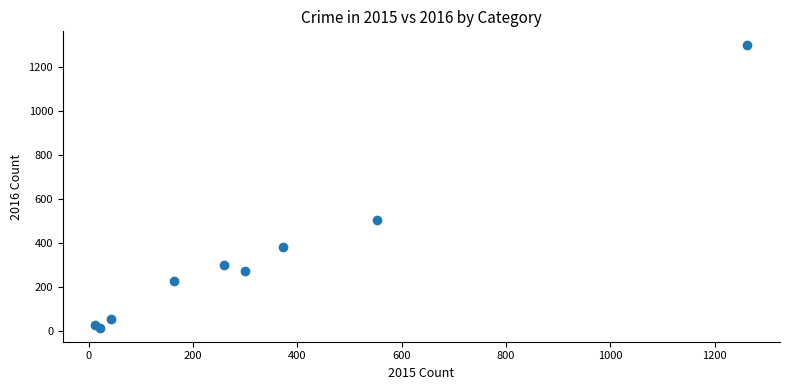

What Y value in the scatter plot is closest to 655?

505